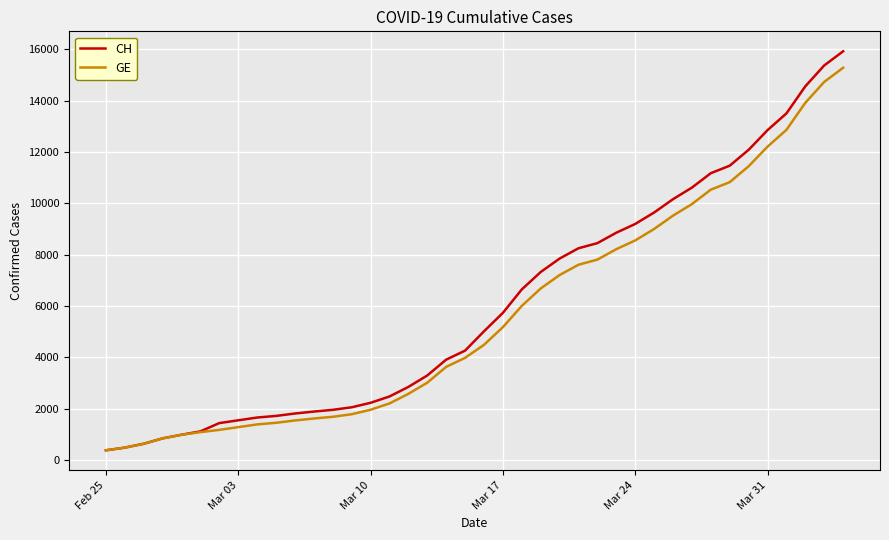

List the series in order of their peak value, highest first.

CH, GE